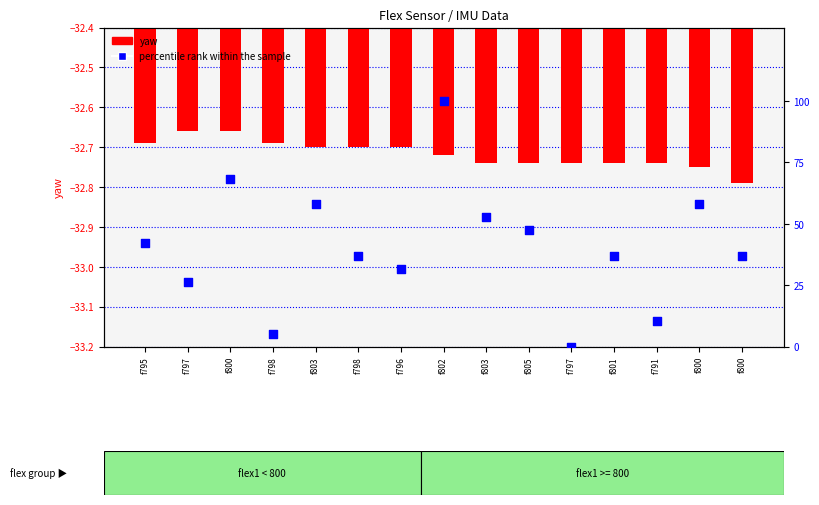

Which series reaches the minimum Y coordinate?

yaw